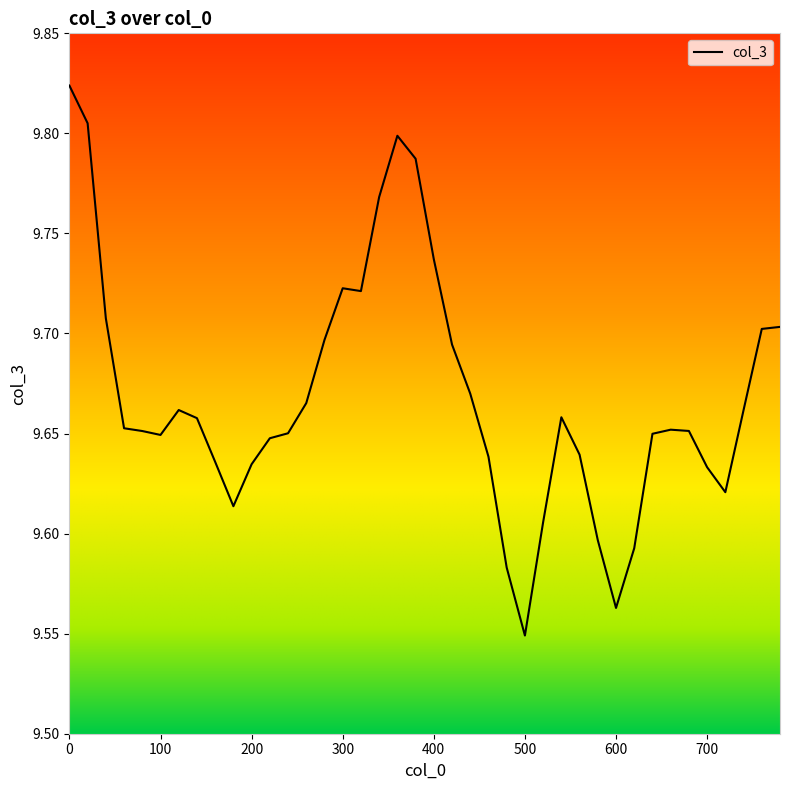

Approximately how many times larger is the value at 500 compared to 60?

1.0